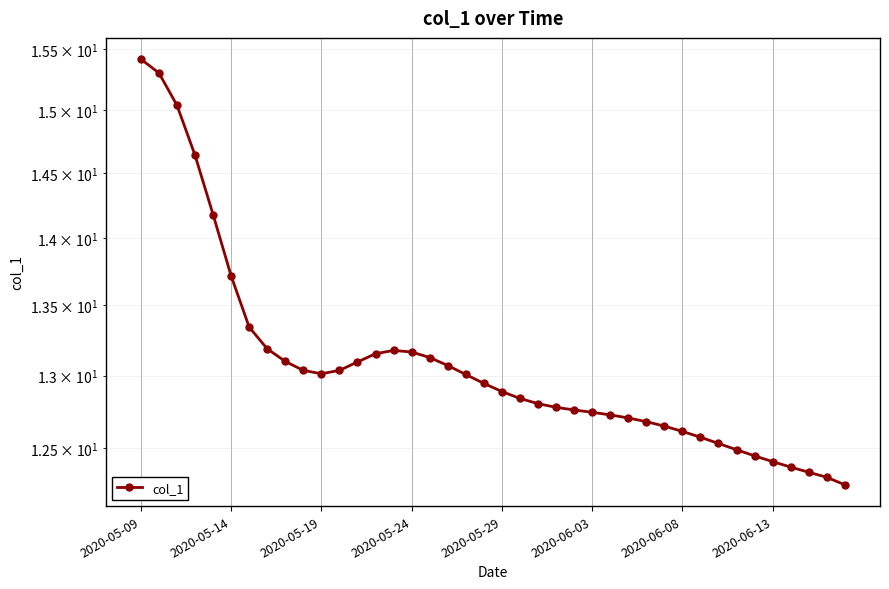

Approximately how many times larger is the value at 11 compared to 18?

1.0